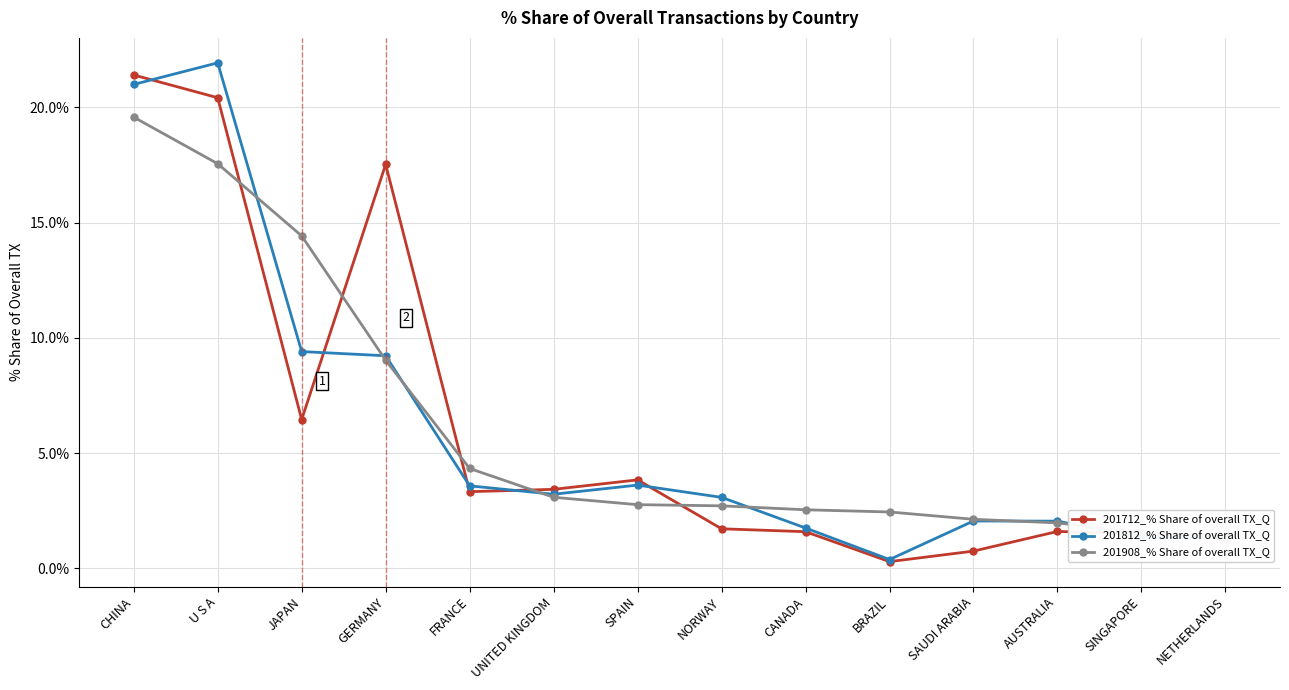

What is the total value across all series at GERMANY?

35.8